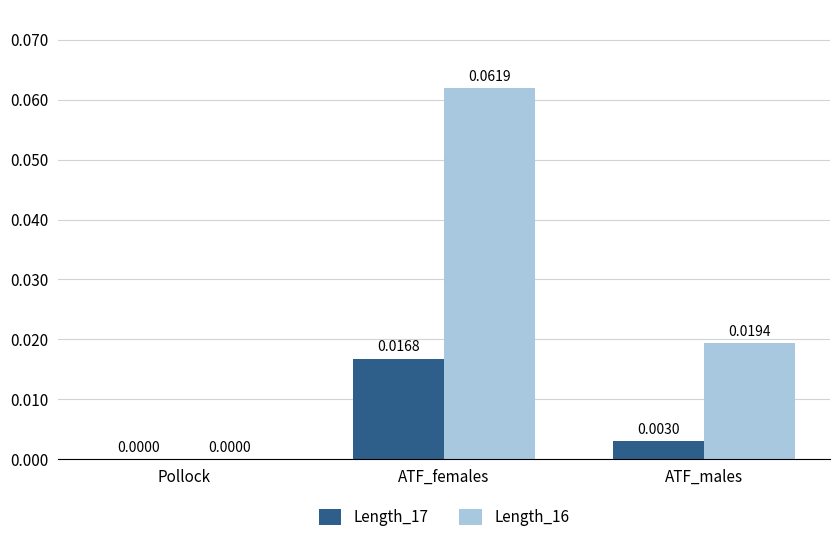

At which category is the sum across all series the highest?

ATF_females